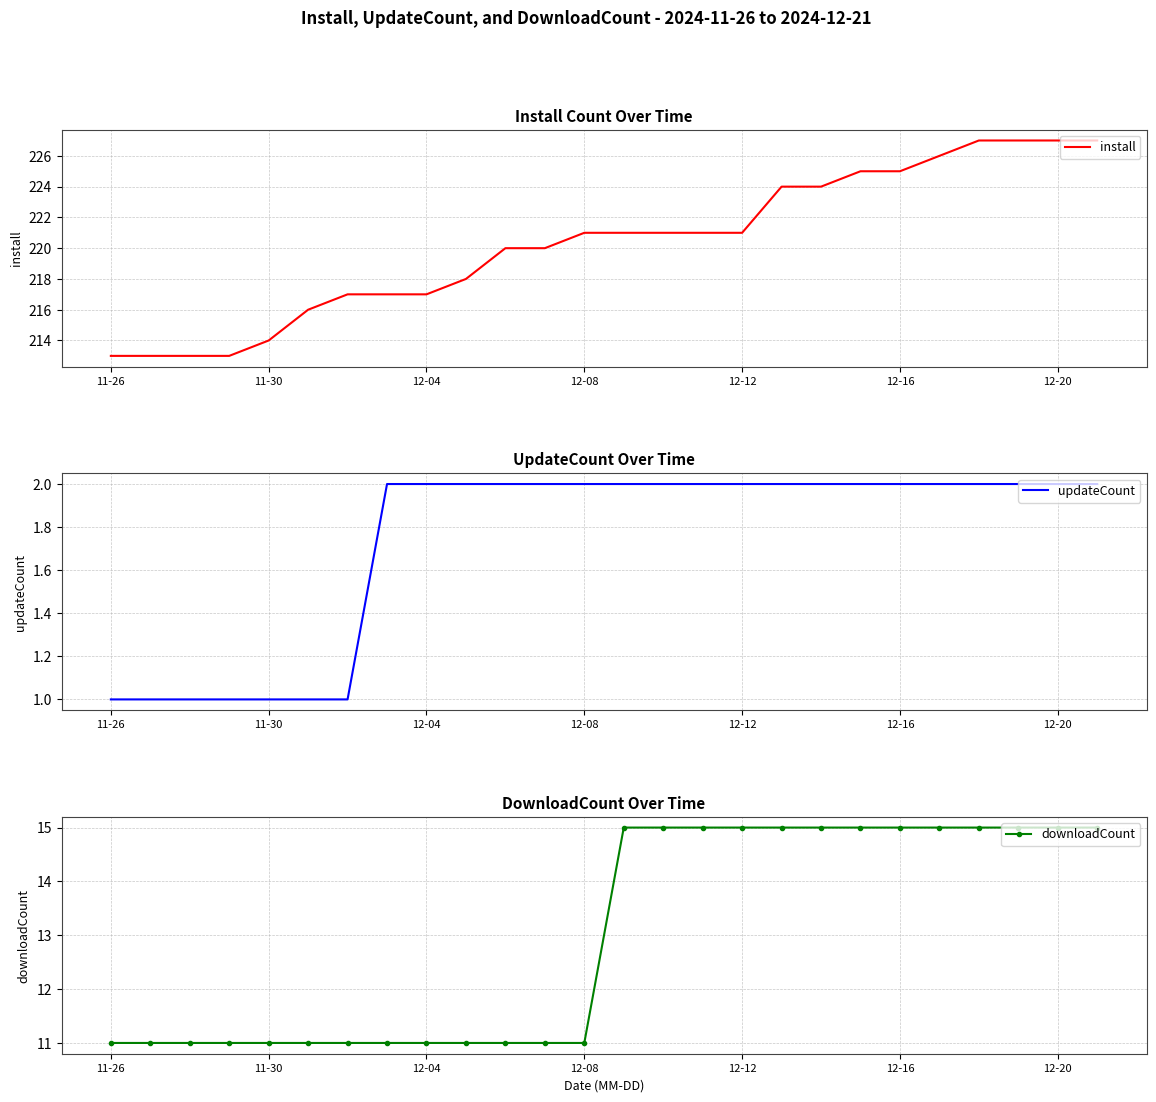

What is the maximum value shown in the chart?

227